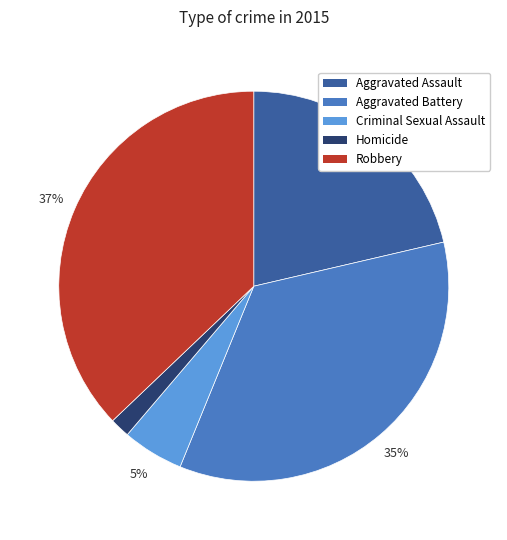

True or false: Homicide accounts for 2% of the total.

True